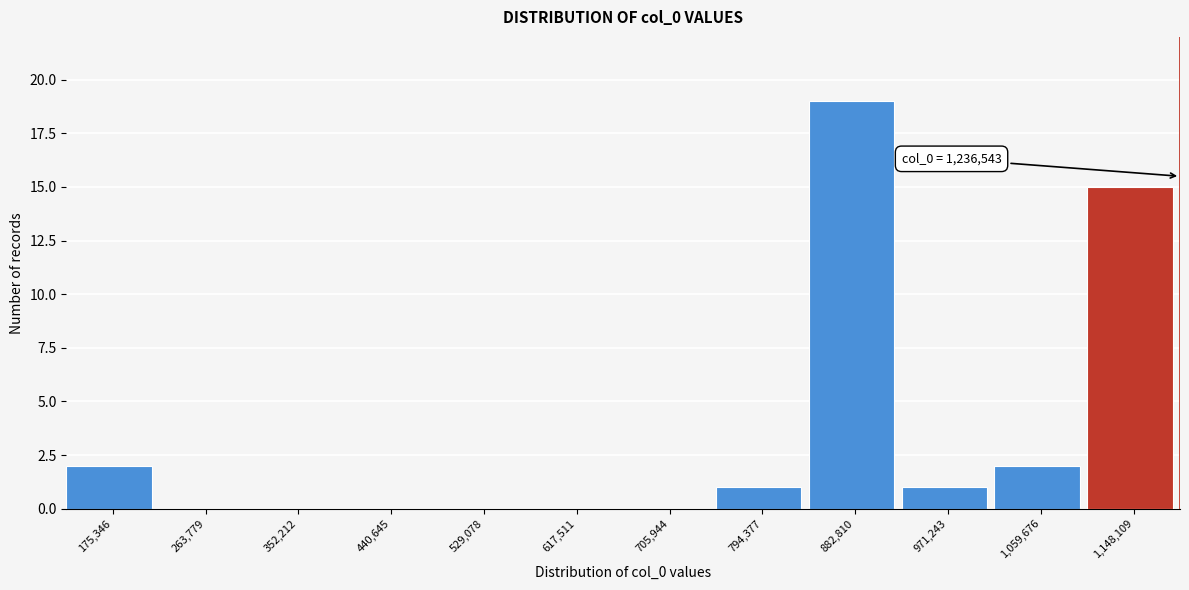

Reading right to left, list all the values displayed in this chart.

1,148,109=15	1,059,676=2	971,243=1	882,810=19	794,377=1	705,944=0	617,511=0	529,078=0	440,645=0	352,212=0	263,779=0	175,346=2